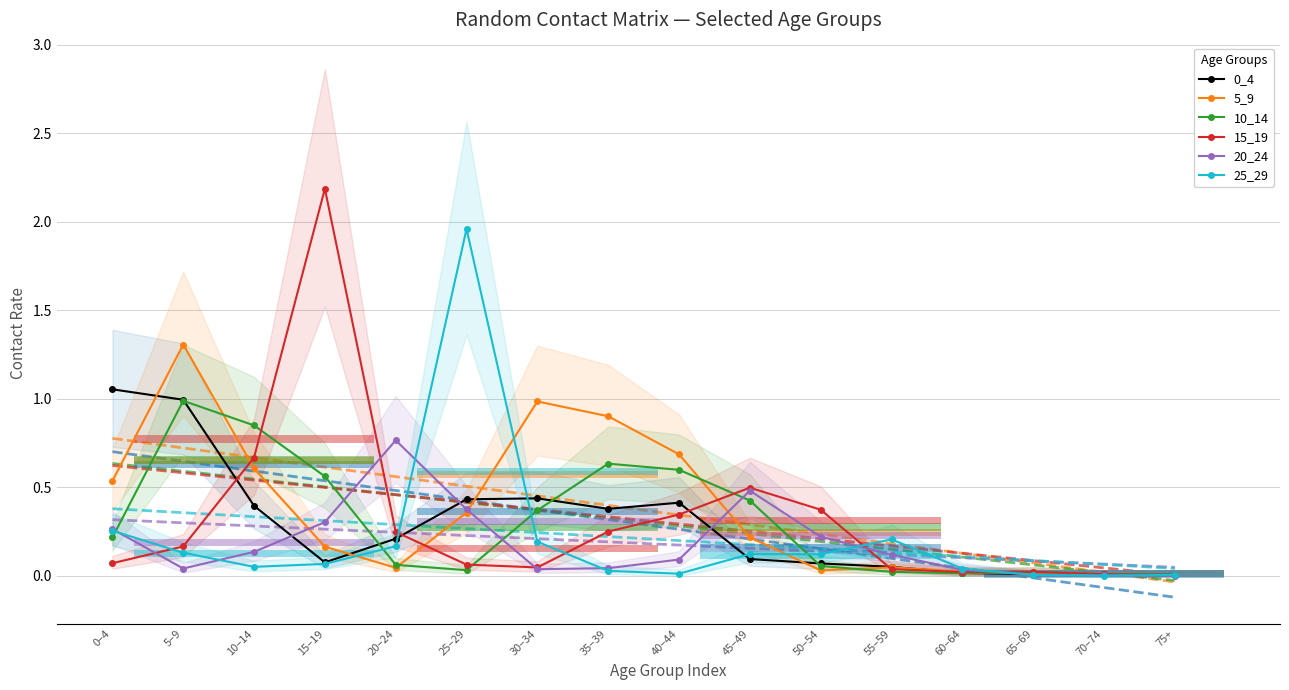

Rank the categories by 5_9 value from highest to lowest.

5–9, 30–34, 35–39, 40–44, 10–14, 0–4, 25–29, 45–49, 15–19, 55–59, 20–24, 50–54, 60–64, 65–69, 70–74, 75+